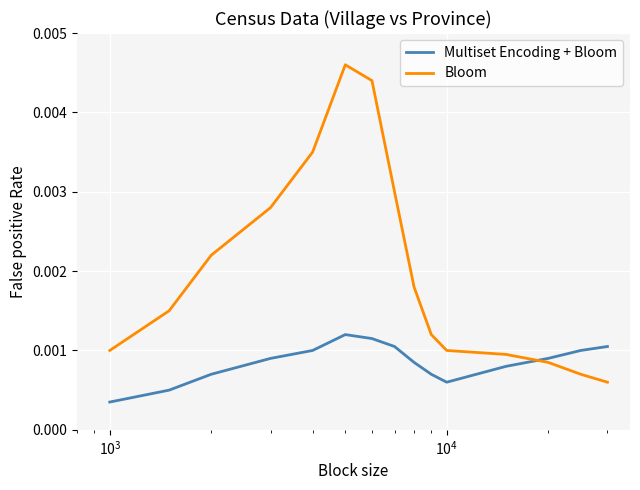

True or false: Multiset Encoding + Bloom and Bloom cross at least once.

True